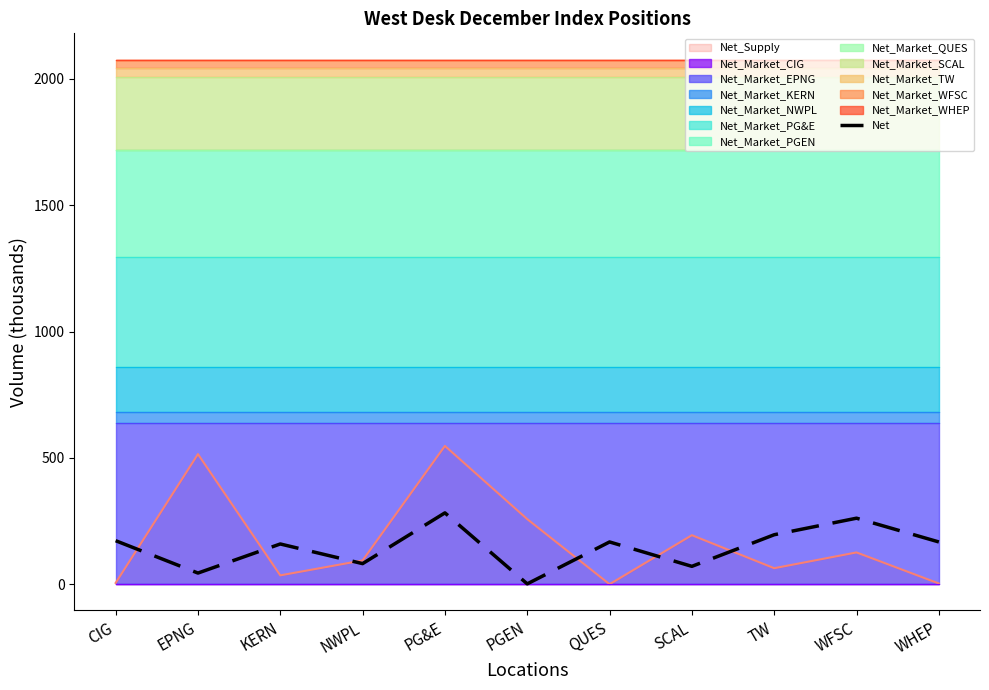

What position from the left is QUES?

7